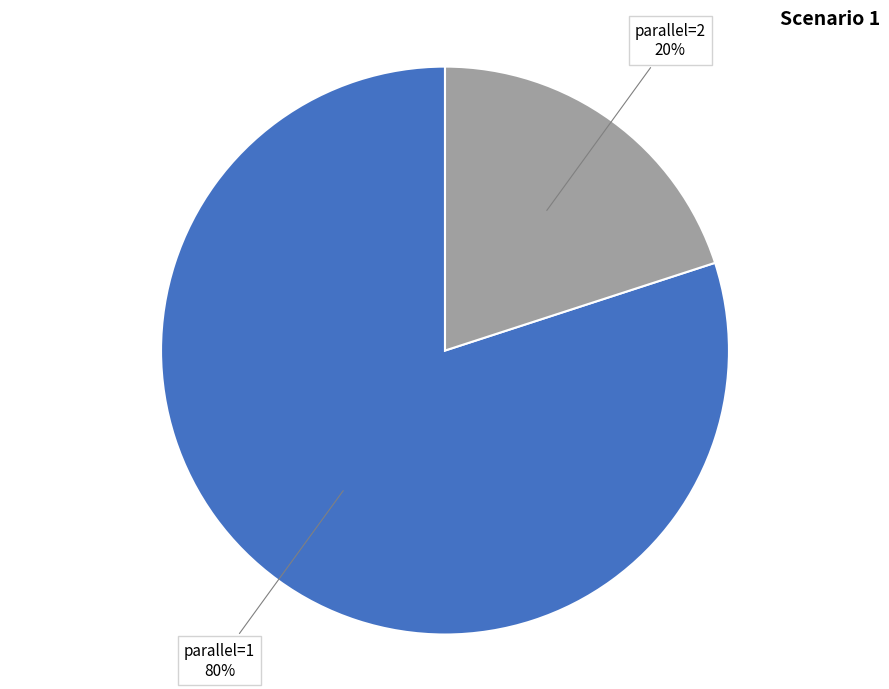

To the nearest percent, what is the difference between the largest and smallest slice percentages?

60%